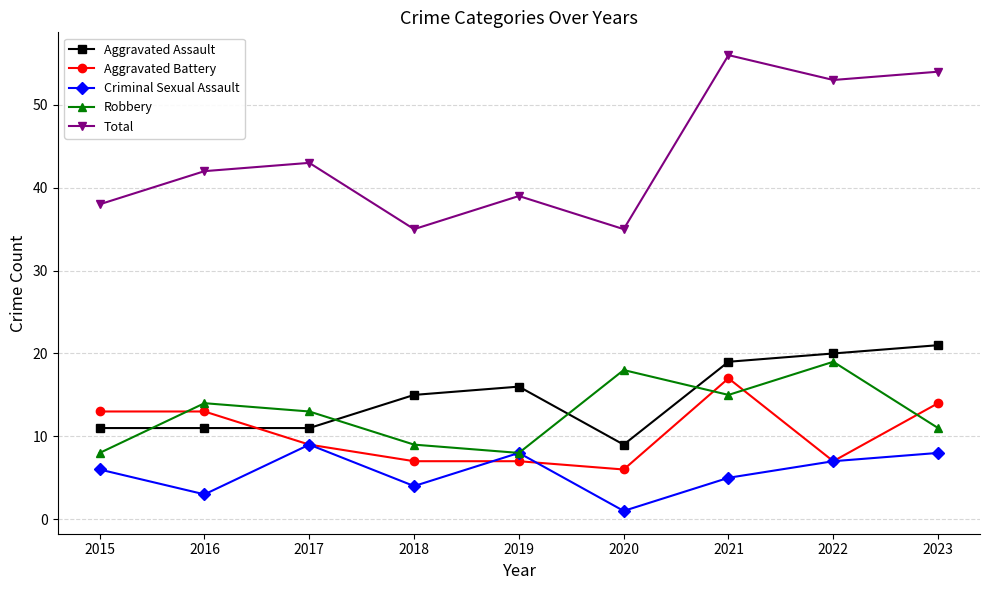

In Criminal Sexual Assault, how many points are lower than both neighbors (excluding endpoints)?

3